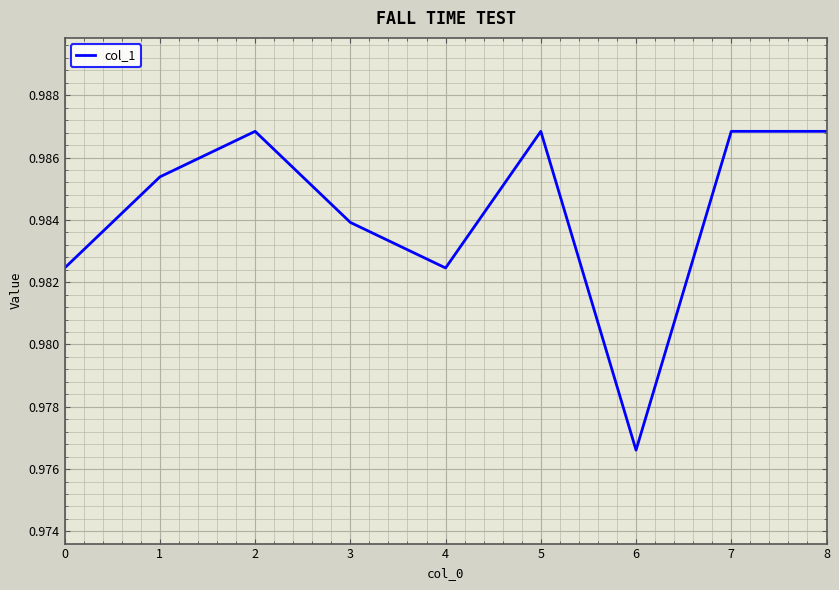

At which label is the value closest to 0?

6